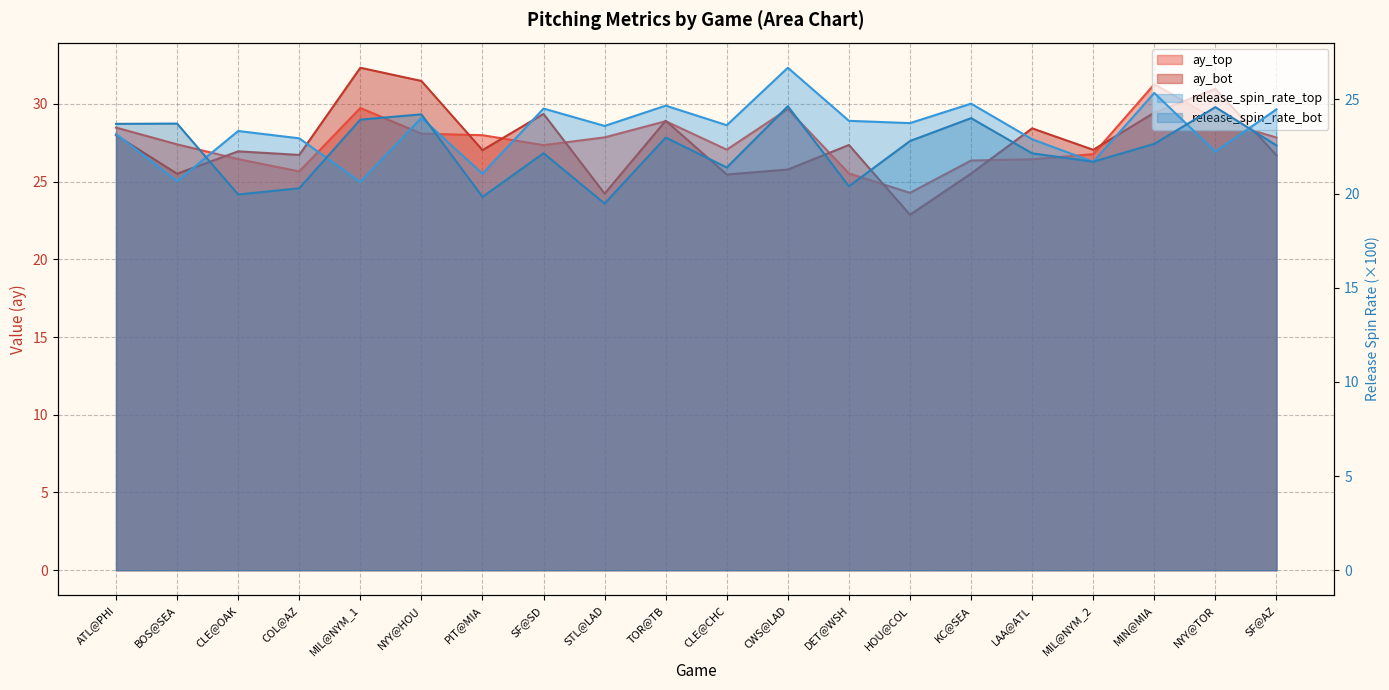

Is the value of ay_top at KC@SEA greater than the value of ay_bot at DET@WSH?

No